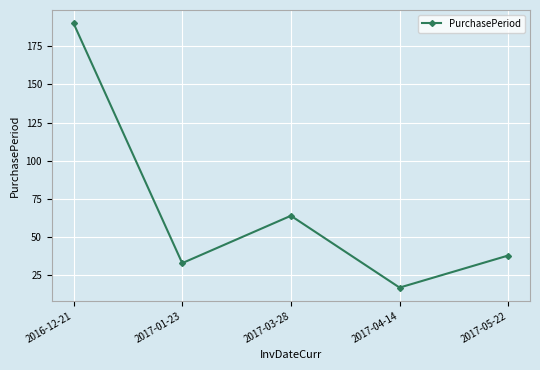

Reading left to right, extract all data points from this chart.

190	33	64	17	38